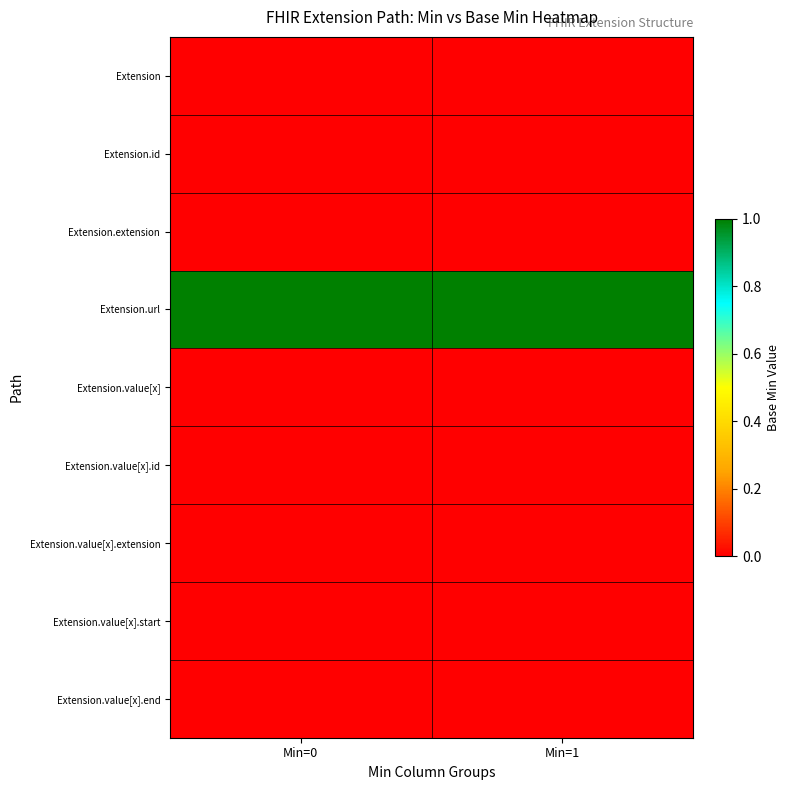

Reading right to left, what are all the values shown in this chart?

Extension: Min=1=0	Min=0=0
Extension.id: Min=1=0	Min=0=0
Extension.extension: Min=1=0	Min=0=0
Extension.url: Min=1=1	Min=0=1
Extension.value[x]: Min=1=0	Min=0=0
Extension.value[x].id: Min=1=0	Min=0=0
Extension.value[x].extension: Min=1=0	Min=0=0
Extension.value[x].start: Min=1=0	Min=0=0
Extension.value[x].end: Min=1=0	Min=0=0